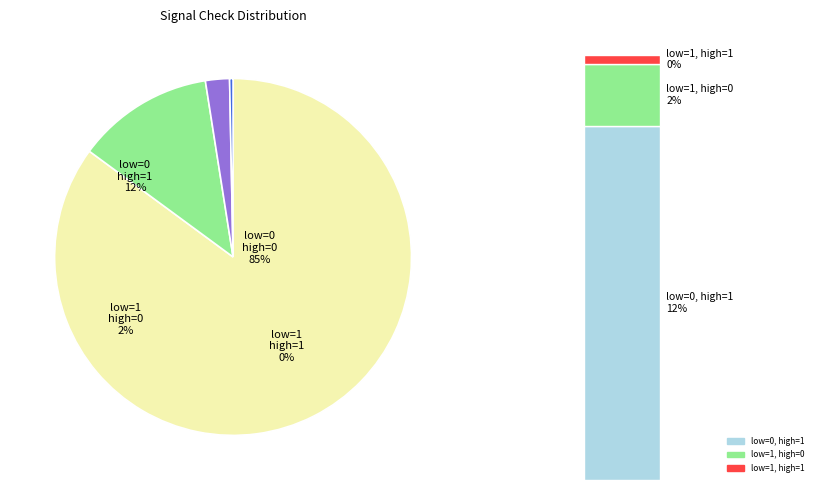

Which category has the biggest portion of the pie?

low_check=0, high_check=0